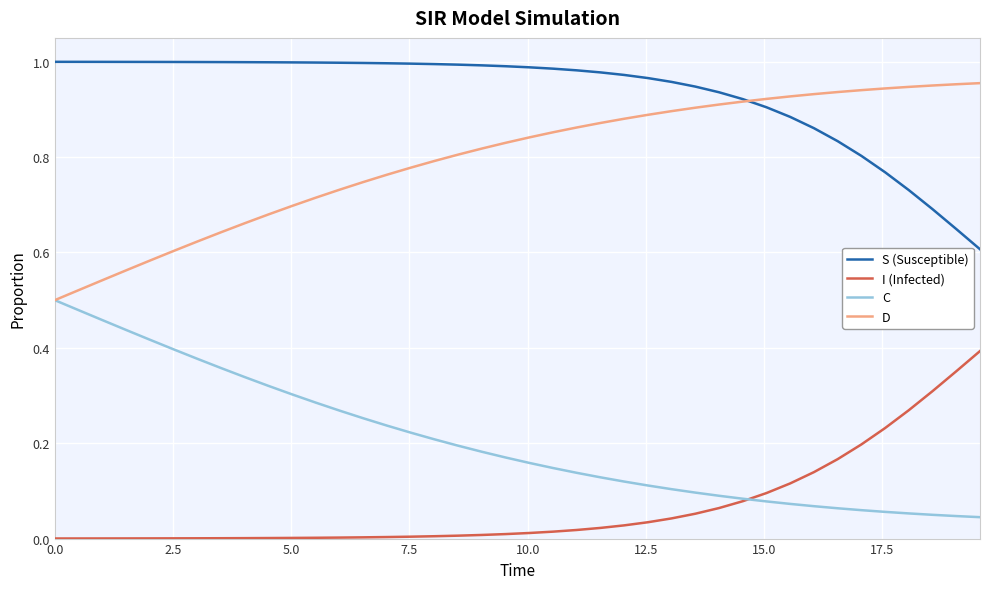

Rank the series by their maximum value, from lowest to highest.

I (Infected), C, D, S (Susceptible)